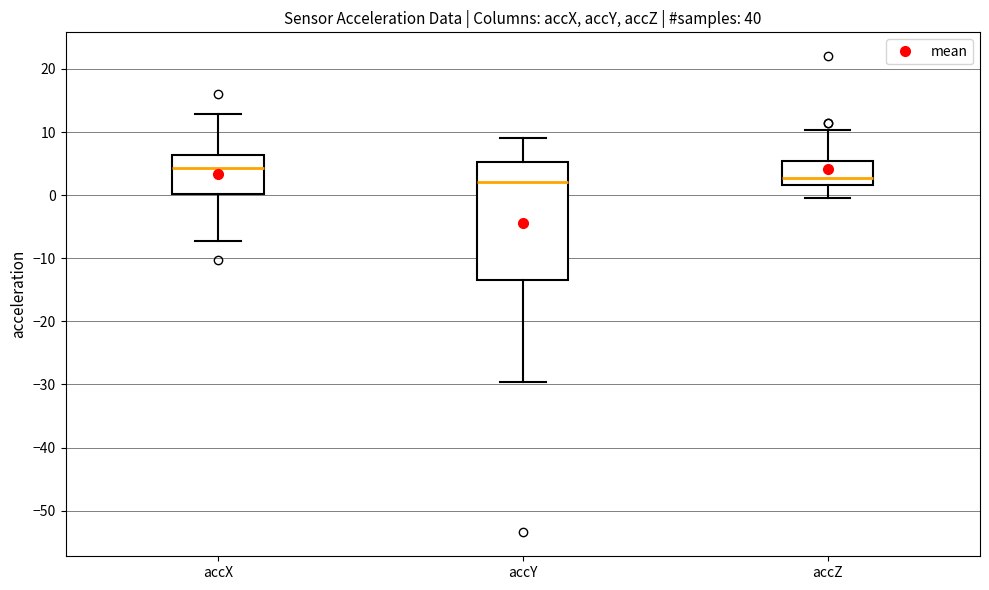

Reading left to right, read every box against the y-axis: the position of its median line, the range the box covers, and the ends of its whiskers. The values are not printed on the chart, so give them approximately, as read against the axis.

accX: median 4, box 0 to 6, whiskers -7 to 13
accY: median 2, box -13 to 5, whiskers -30 to 9
accZ: median 3, box 2 to 5, whiskers 0 to 10